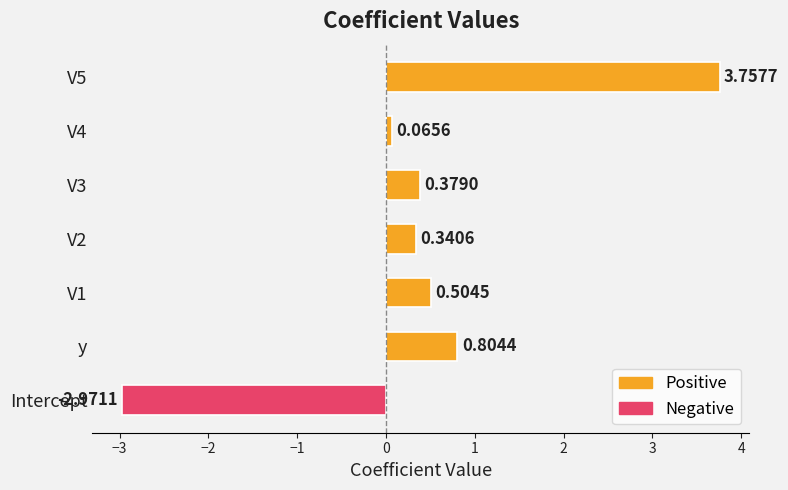

Between V4 and Intercept, which is larger?

V4